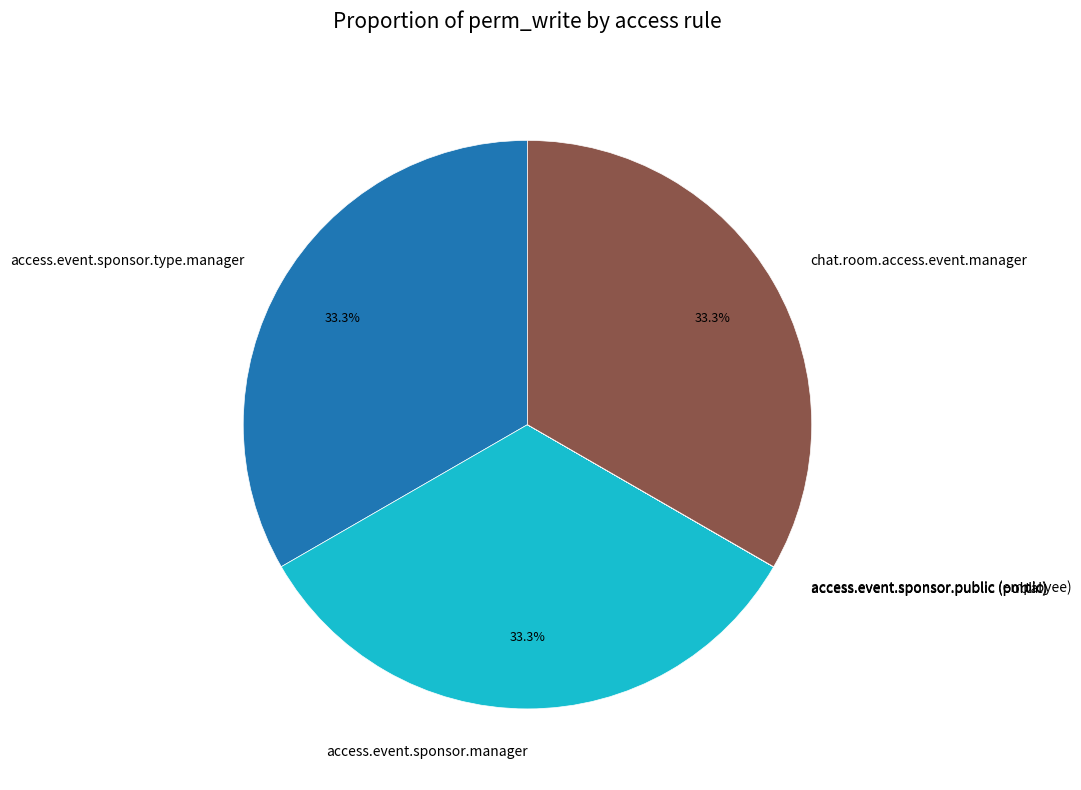

How much of the chart is everything except access.event.sponsor.type.manager?

66.7%